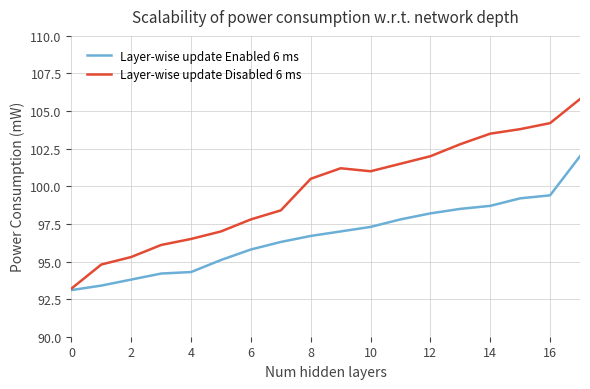

How many distinct data groups are displayed?

2